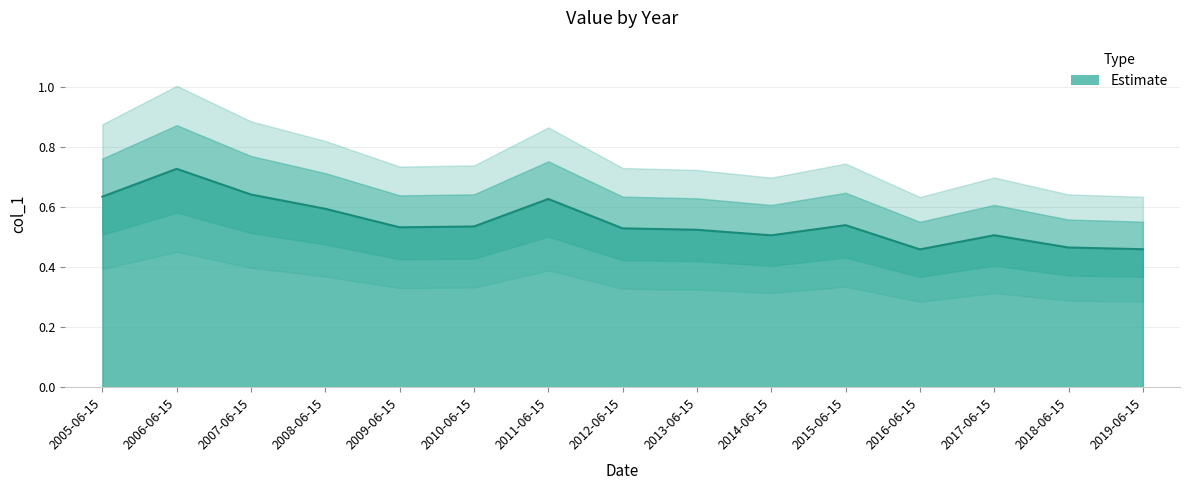

What is the value of the 1st point from the left?

0.6